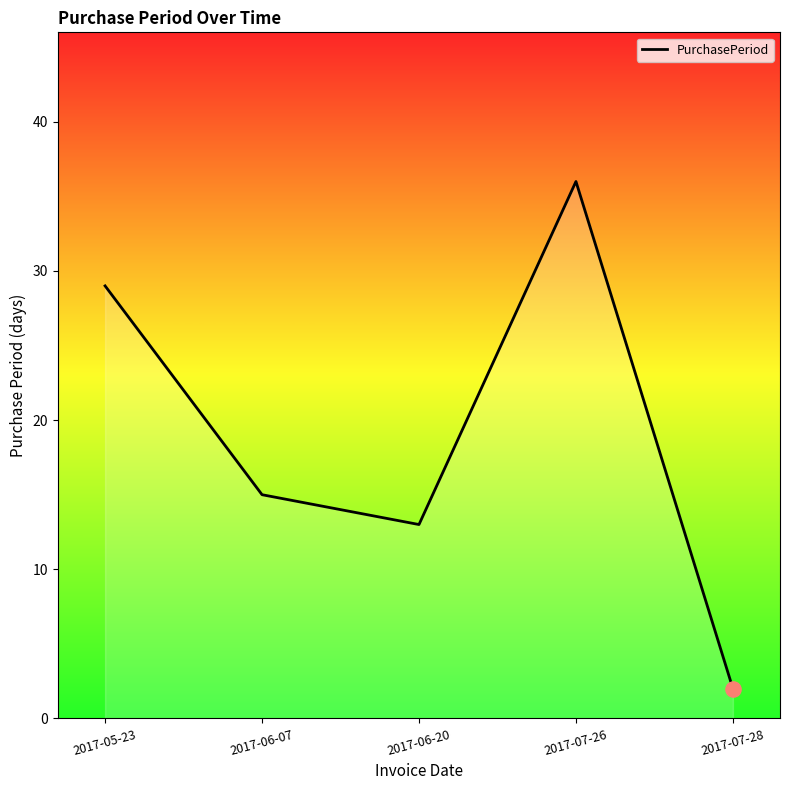

What is the change in value from 2017-06-07 to 2017-06-20?

-2